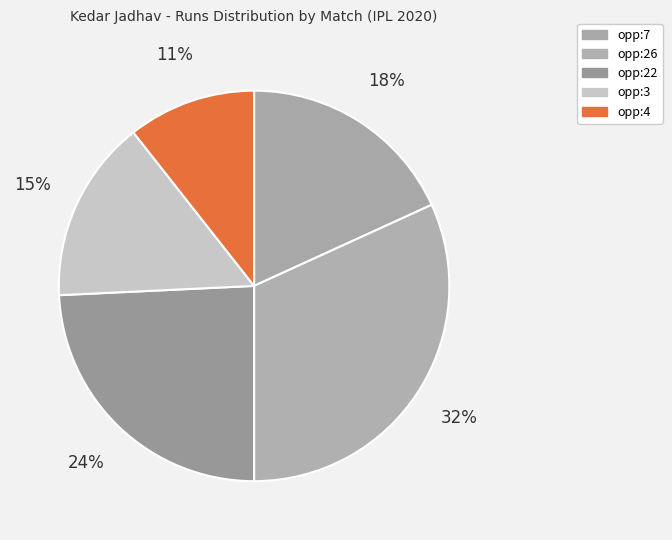

What is the smallest slice in the pie chart?

opp:4